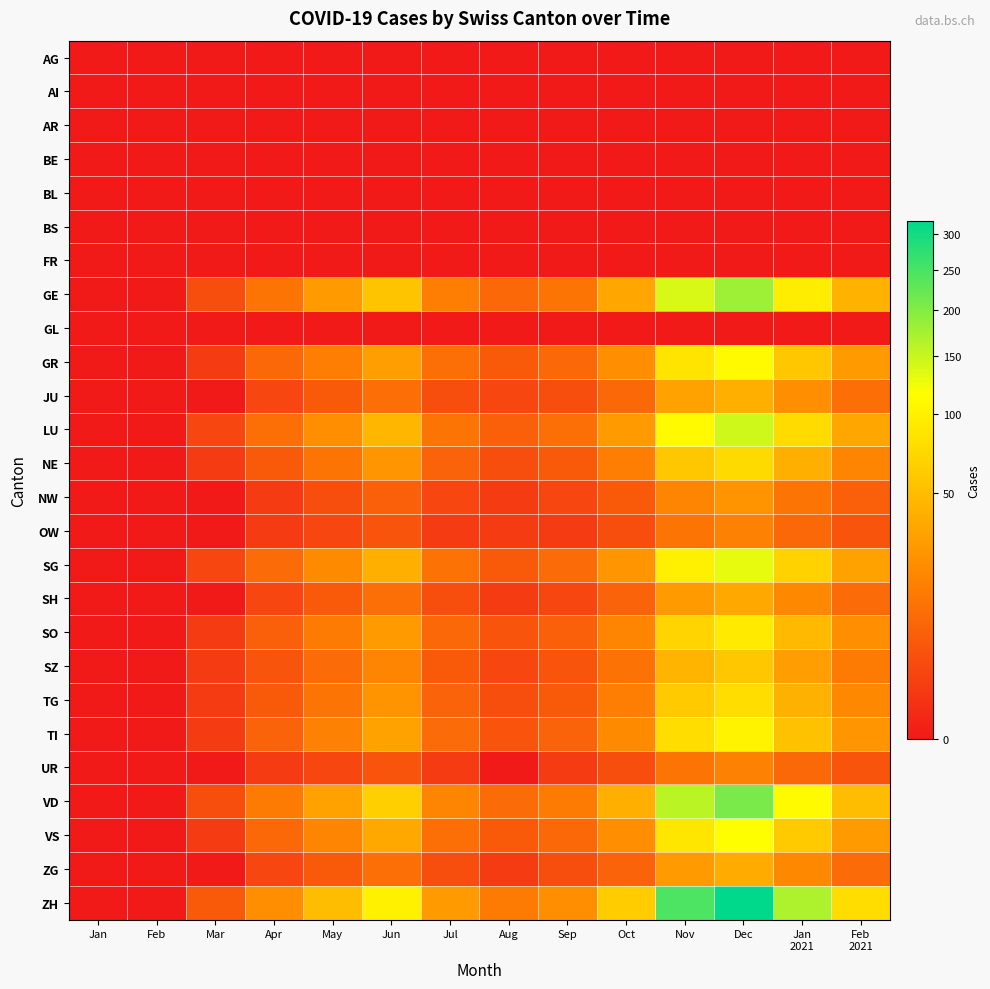

Between Jan and Jan
2021, which is larger?

Jan